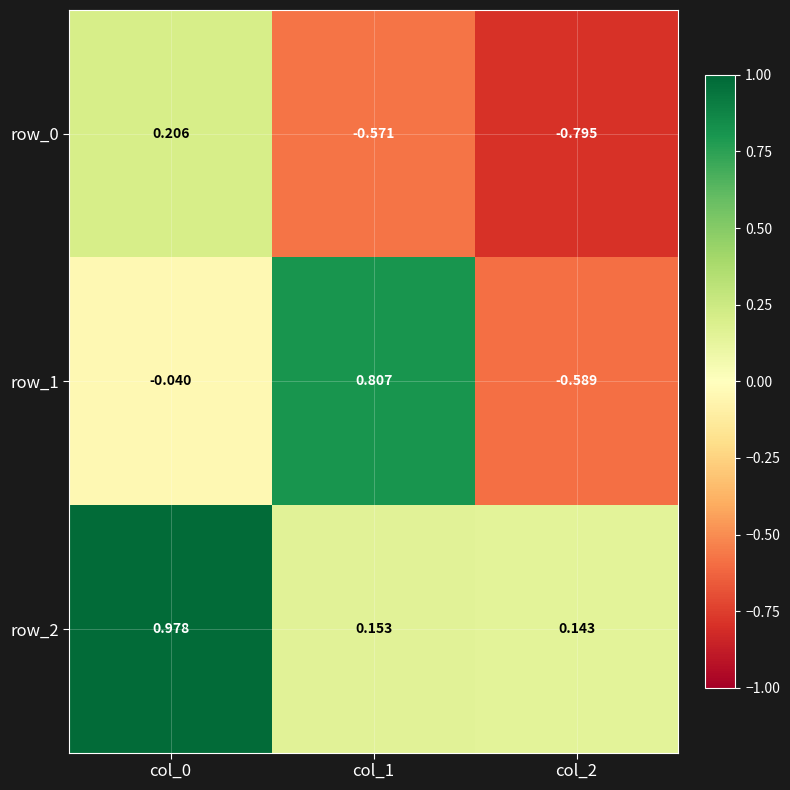

How many row_0 values are between 0 and 1?

1